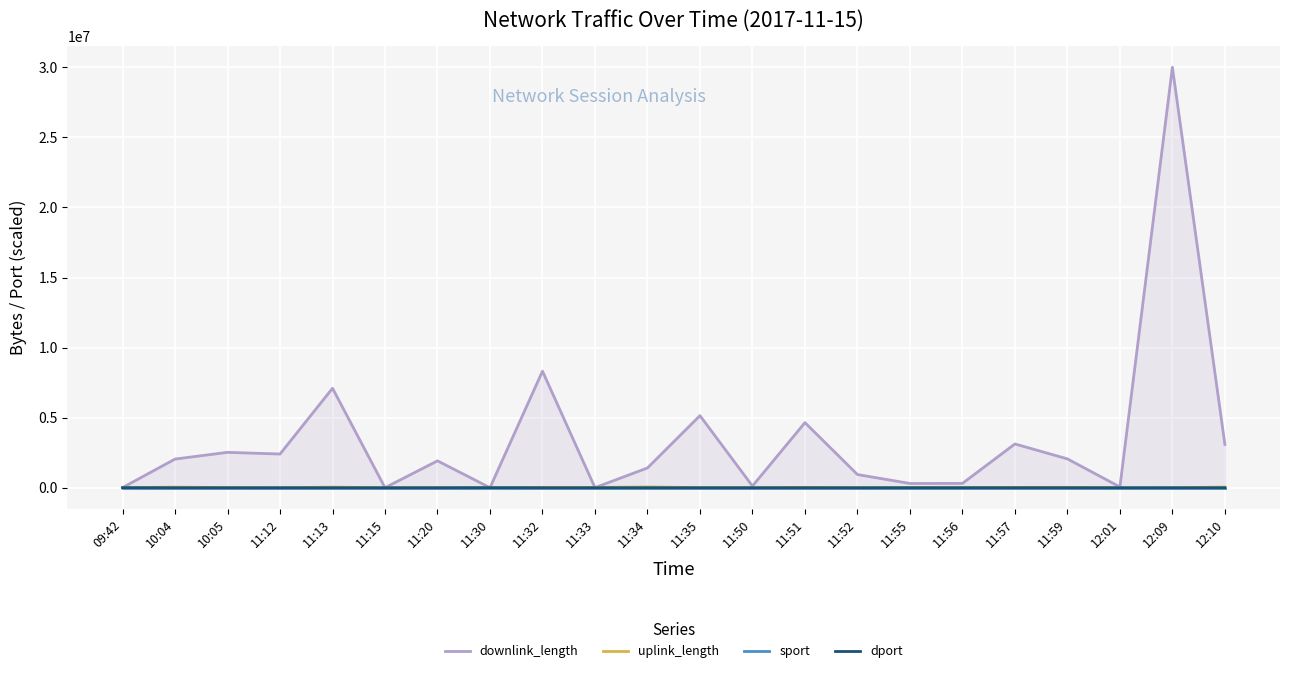

At how many categories does at least one series exceed 14350509?

1